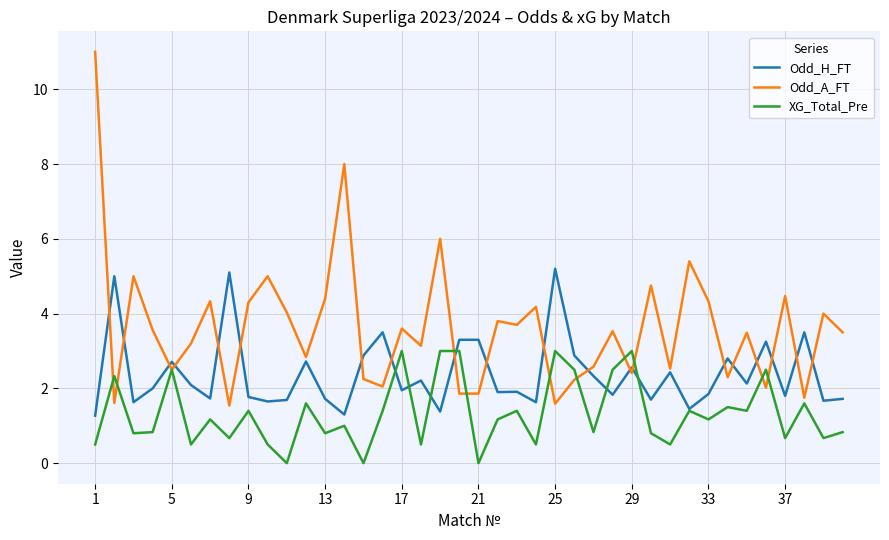

Rank the series by their average value, from highest to lowest.

Odd_A_FT, Odd_H_FT, XG_Total_Pre